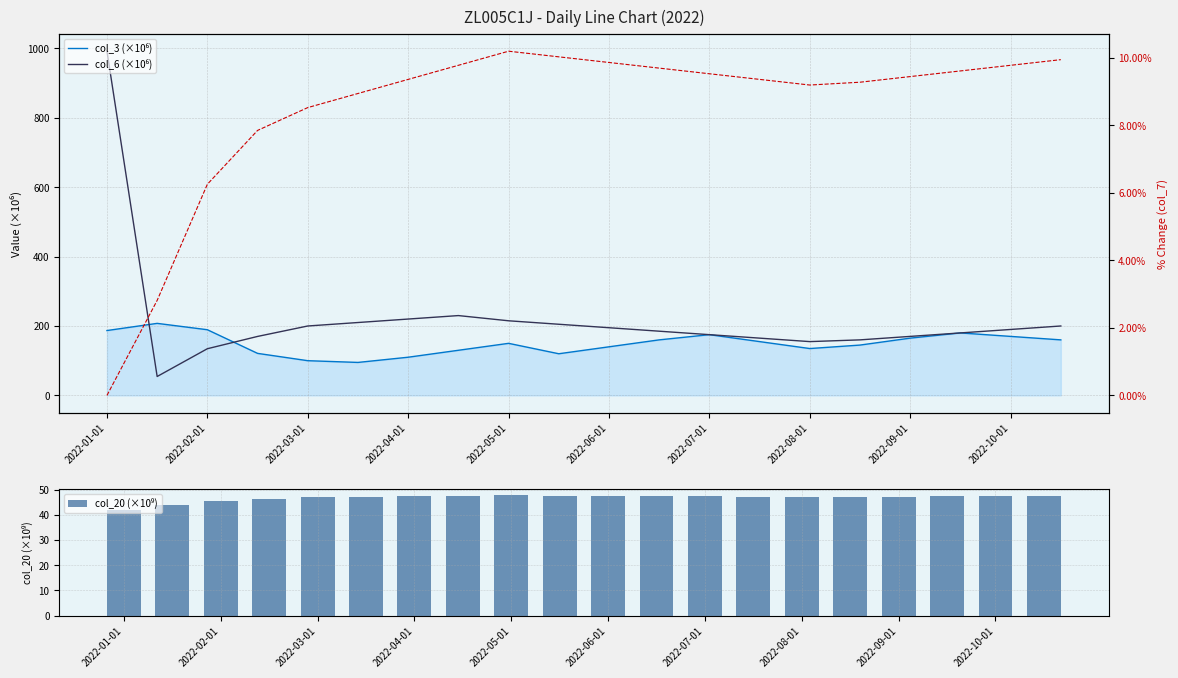

What is the value of the col_7 % chg bar at the 7th from the left?

9.4